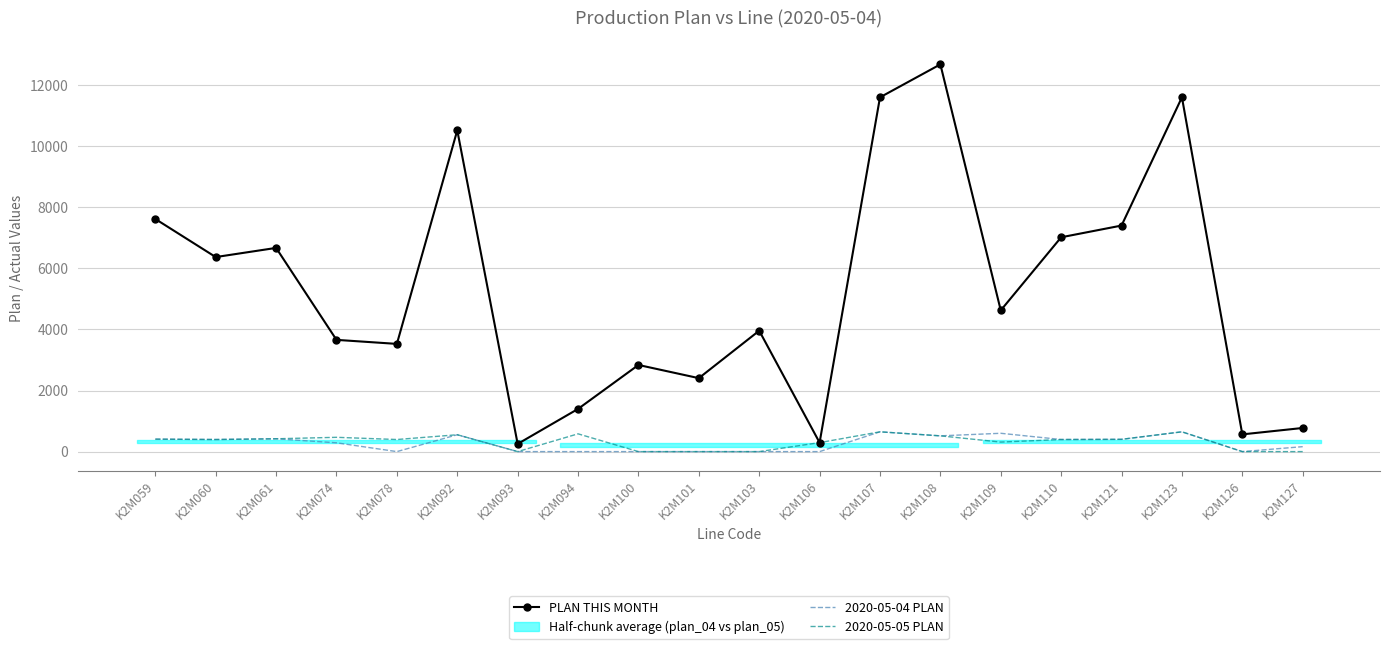

What is the difference between the second highest and minimum values in the 2020-05-05 PLAN series?

648